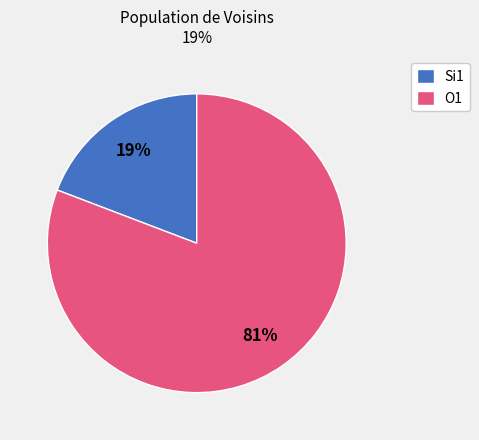

Is it true that Si1 is 33% of the pie?

False